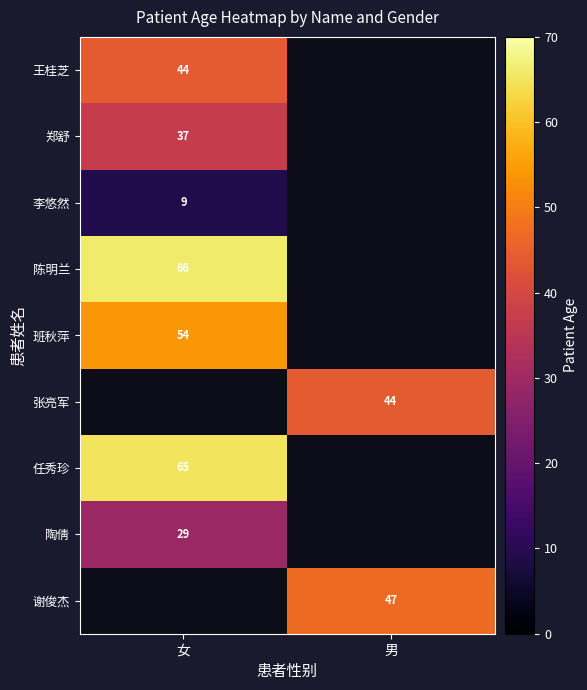

Is the value of 谢俊杰 at 男 greater than the value of 班秋萍 at 女?

No